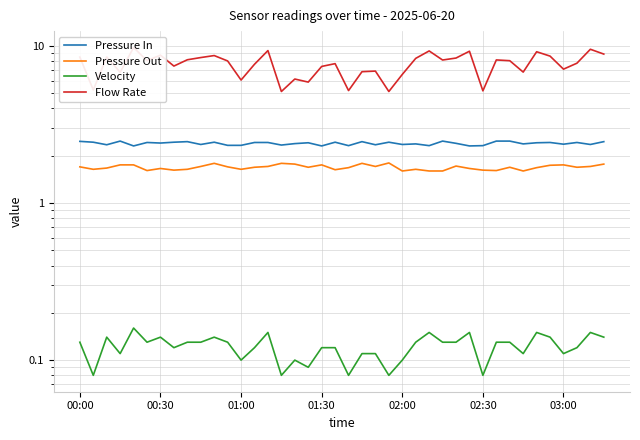

Which series has the widest spread of values?

Flow Rate